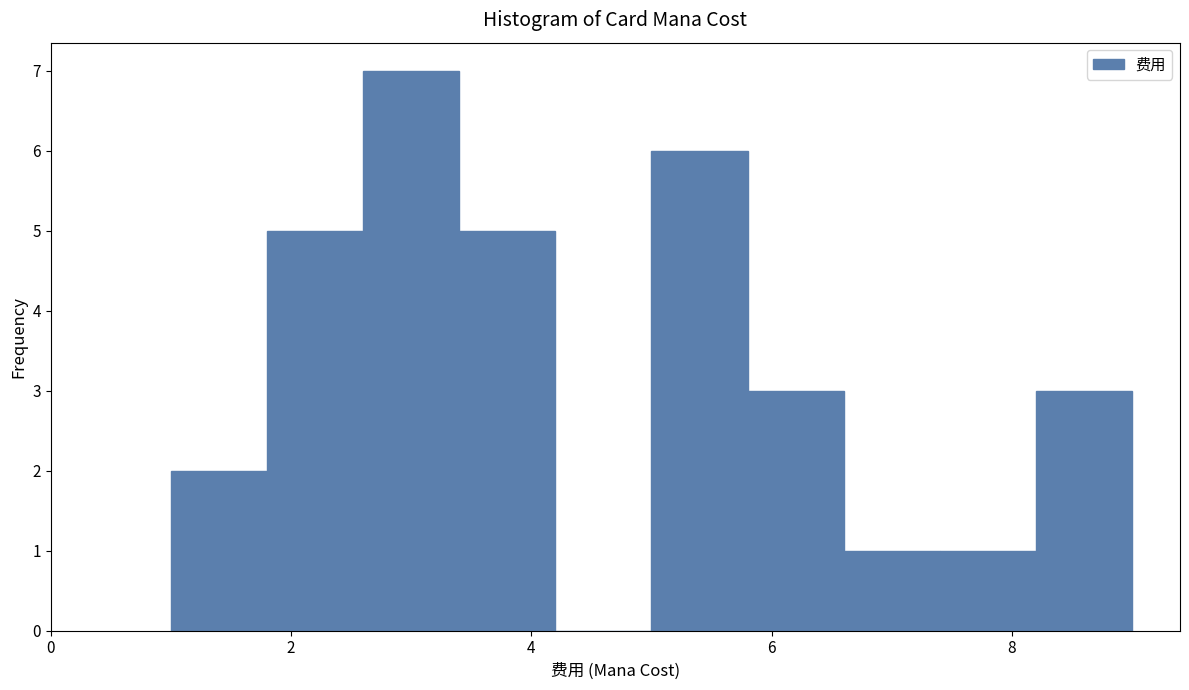

Reading left to right, transcribe this chart: for each bar, give the range it covers on the x-axis and its height. The values are not printed on the chart, so give them approximately, as read against the axis.

1.0 to 1.8: 2
1.8 to 2.6: 5
2.6 to 3.4: 7
3.4 to 4.2: 5
4.2 to 5.0: 0
5.0 to 5.8: 6
5.8 to 6.6: 3
6.6 to 7.4: 1
7.4 to 8.2: 1
8.2 to 9.0: 3